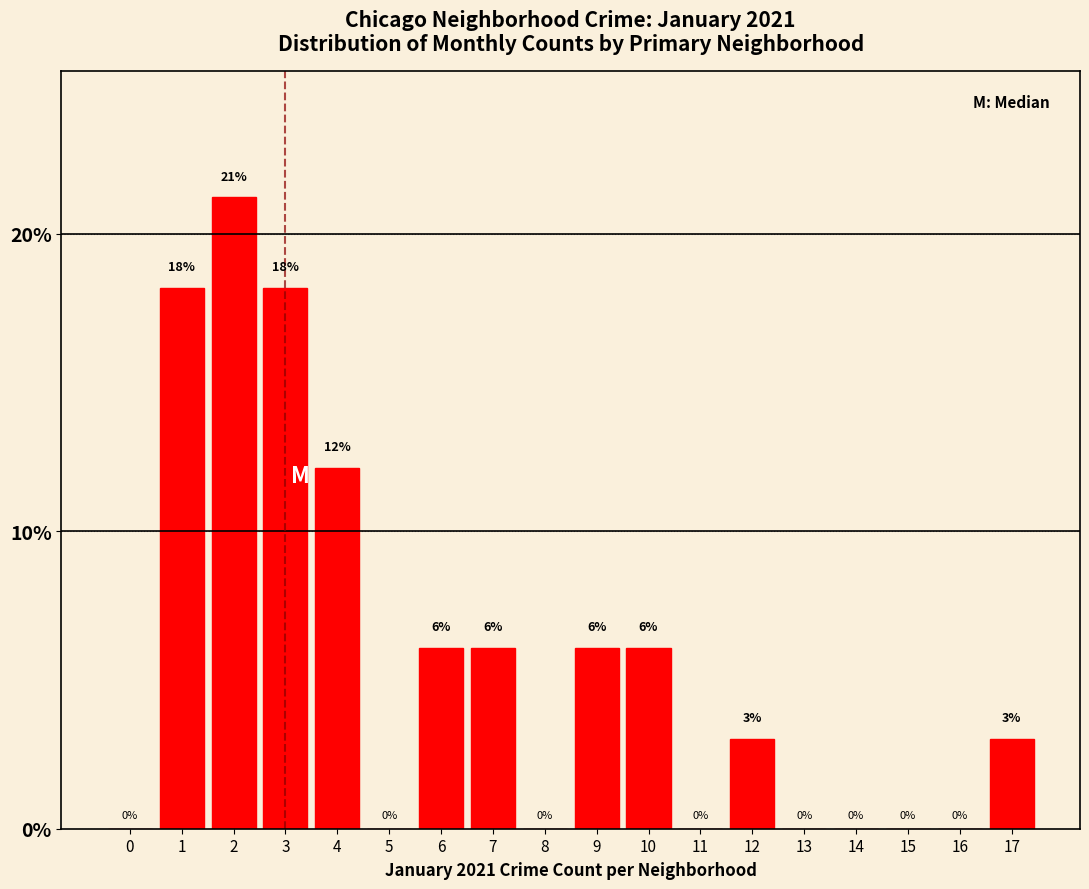

The value at 15 is 0.0. True or false?

True